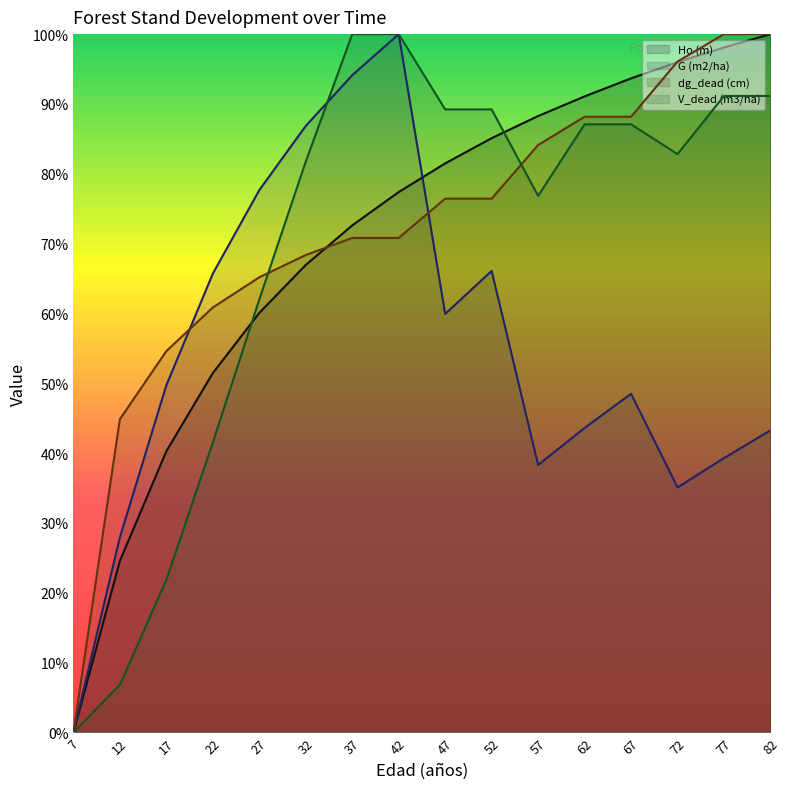

What is the difference between the highest and lowest values at 47?

29.3